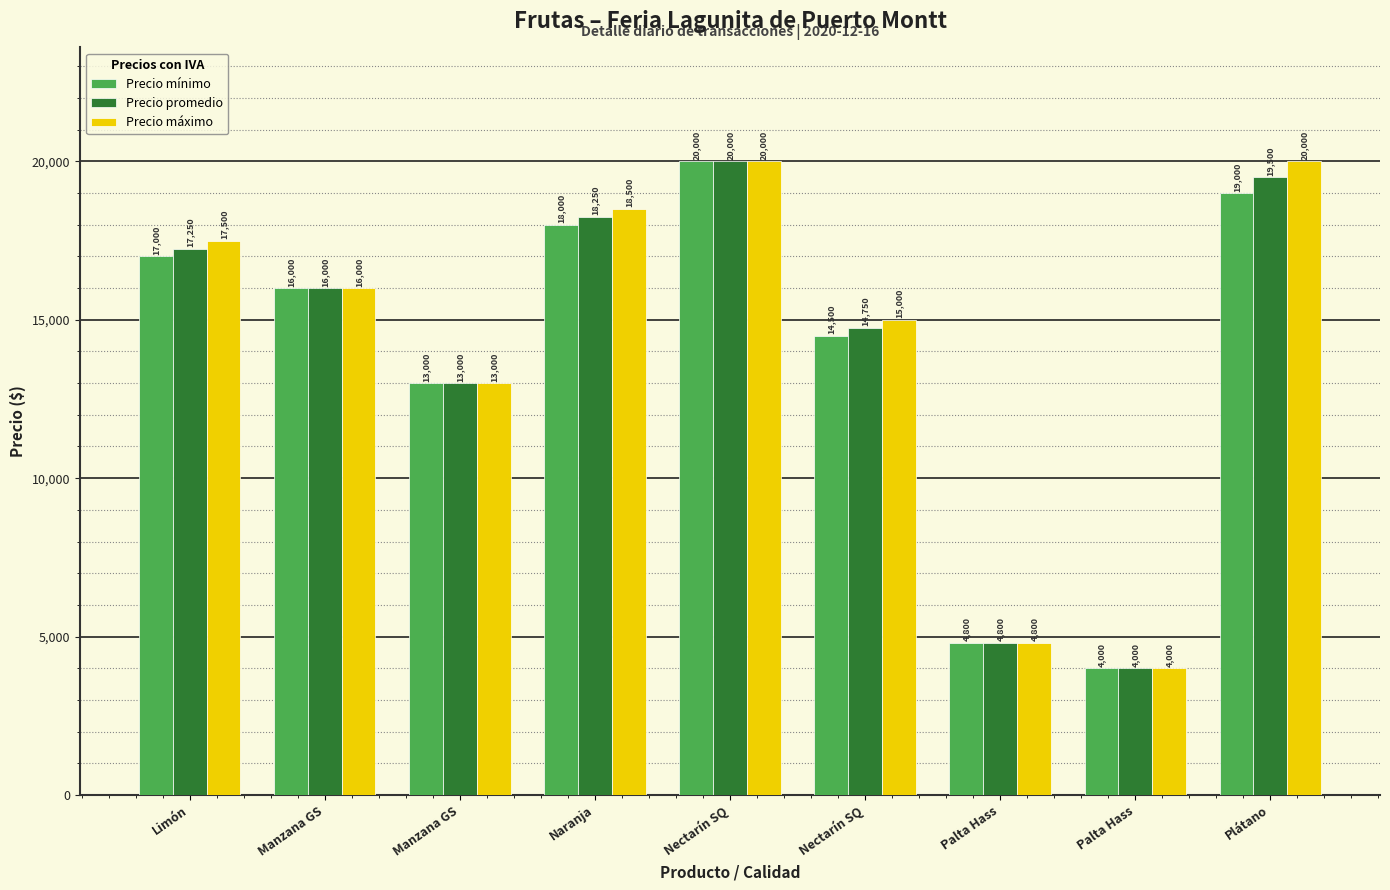

Reading left to right, list all the values displayed in this chart.

Precio mínimo: 17000	16000	13000	18000	20000	14500	4800	4000	19000
Precio promedio: 17250	16000	13000	18250	20000	14750	4800	4000	19500
Precio máximo: 17500	16000	13000	18500	20000	15000	4800	4000	20000